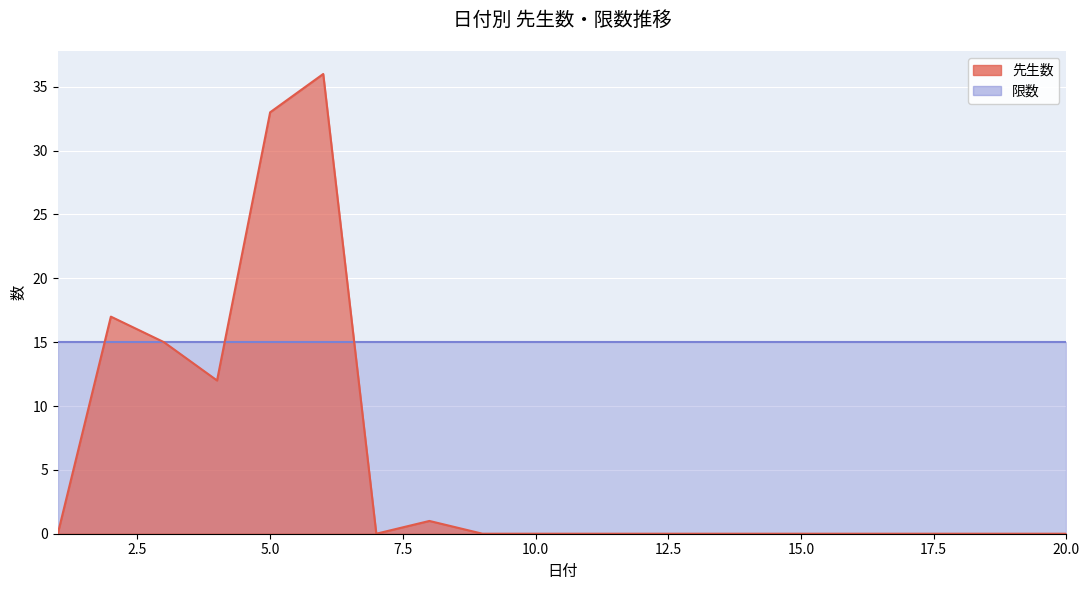

What is the greatest value displayed?

36